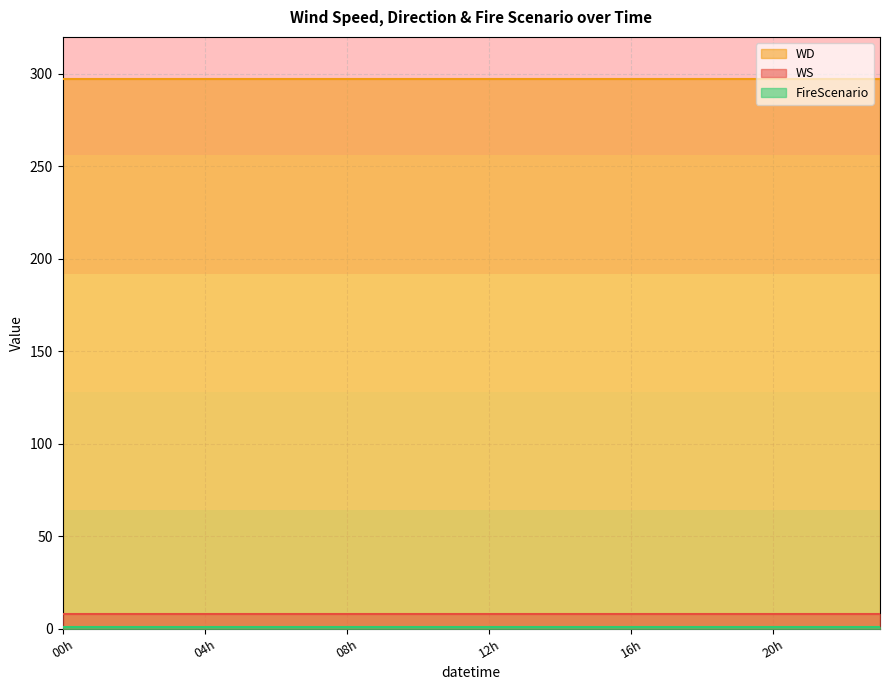

Is it true that FireScenario equals 1 at 7?

True